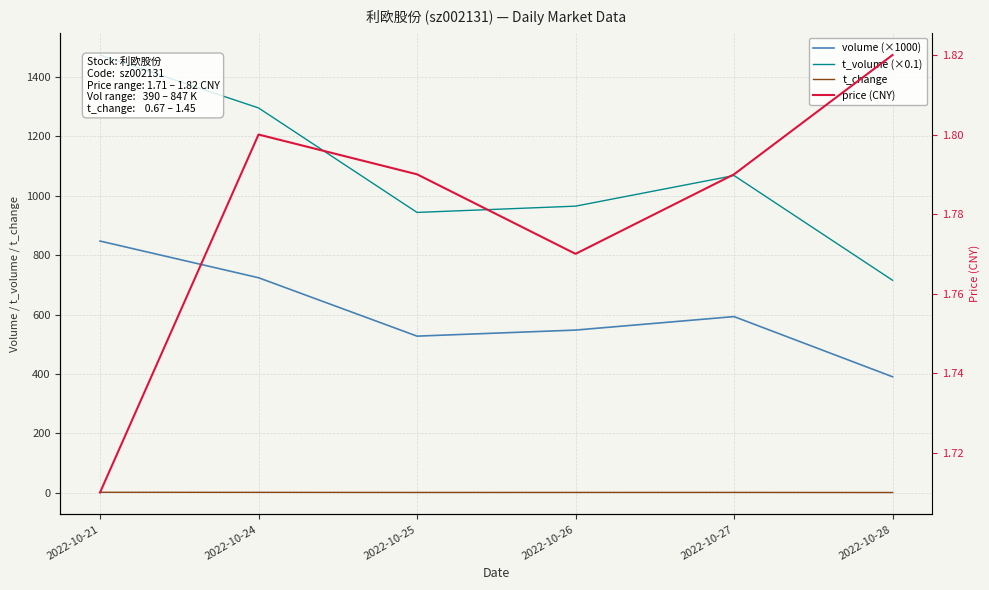

Between 2022-10-21 and 2022-10-28, which series saw the biggest shift?

t_volume (×0.1)